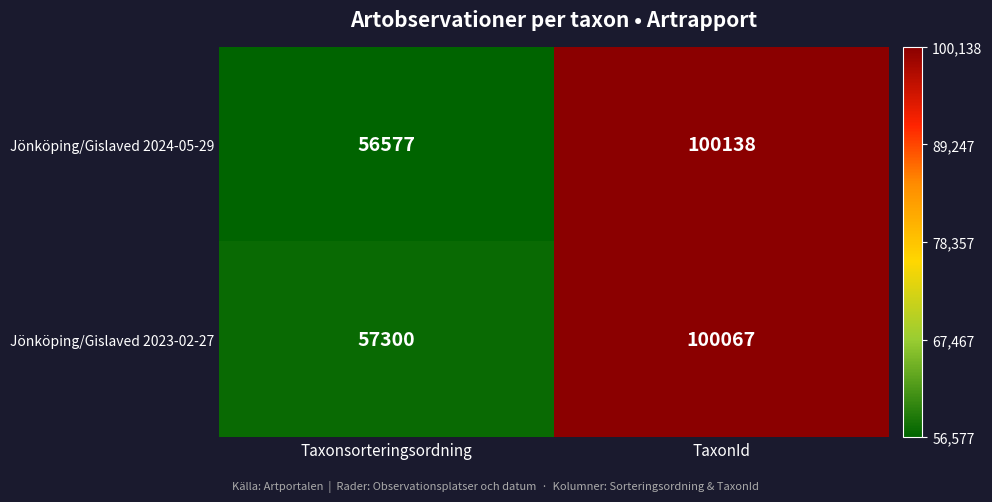

At how many categories does at least one series exceed 86686?

1